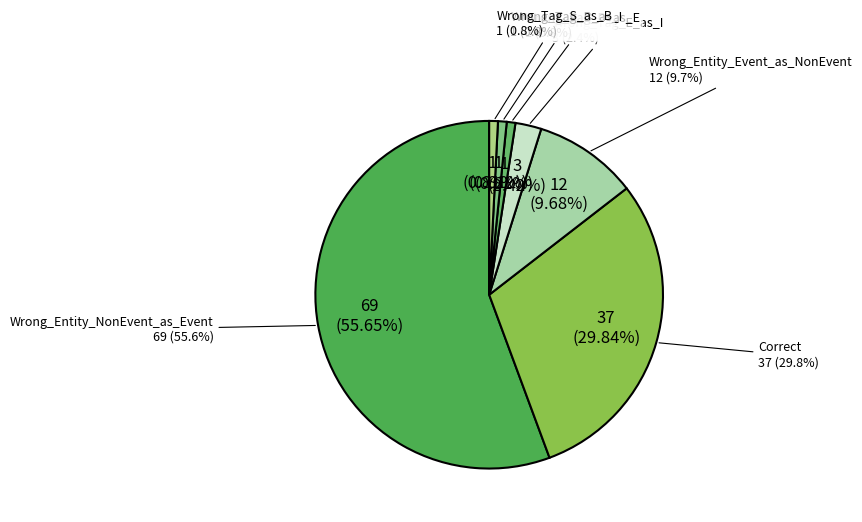

What is the majority slice?

Wrong_Entity_NonEvent_as_Event